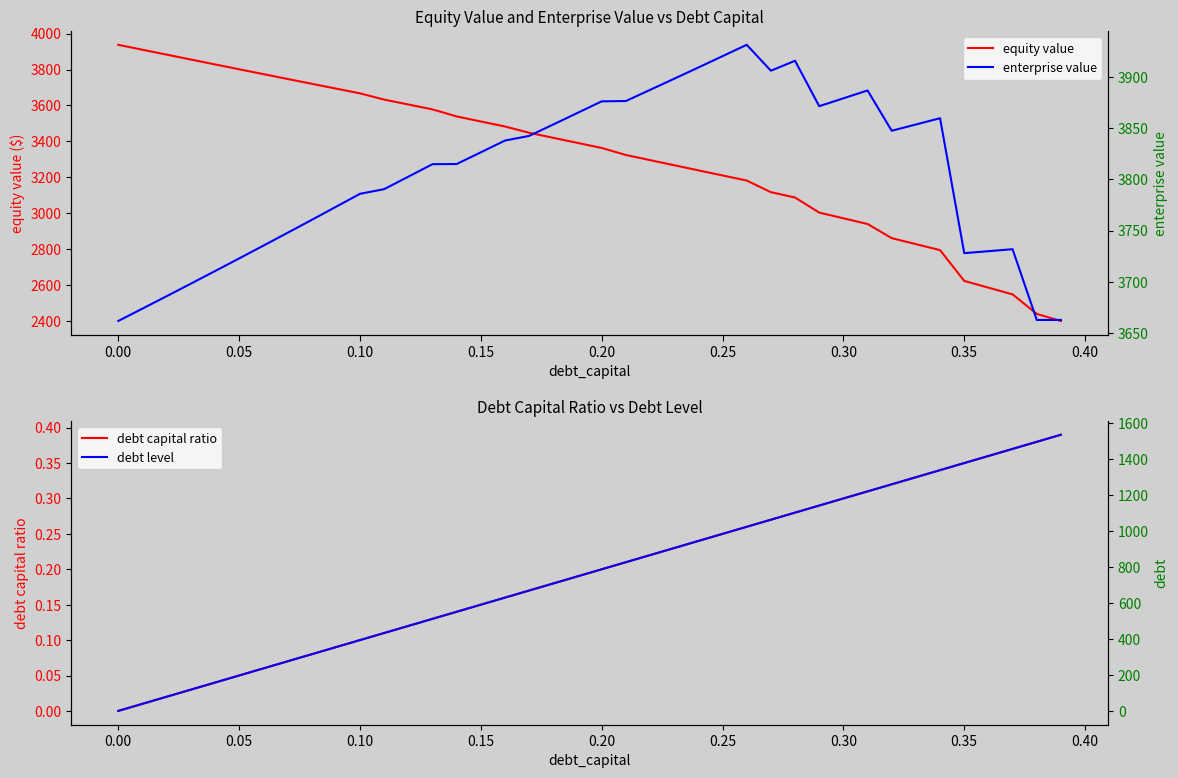

What is the maximum value for equity value?

3937.4